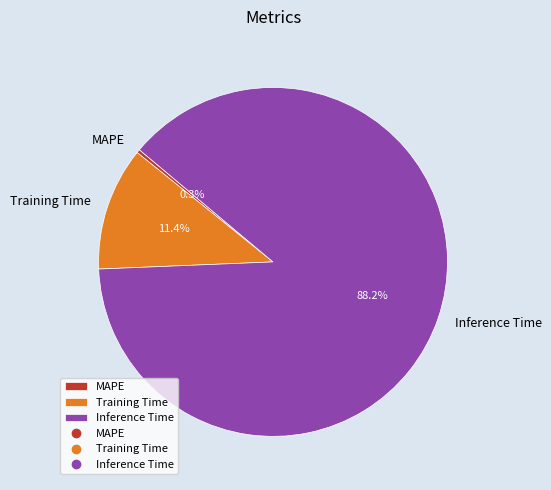

Which category has the smallest portion of the pie?

MAPE